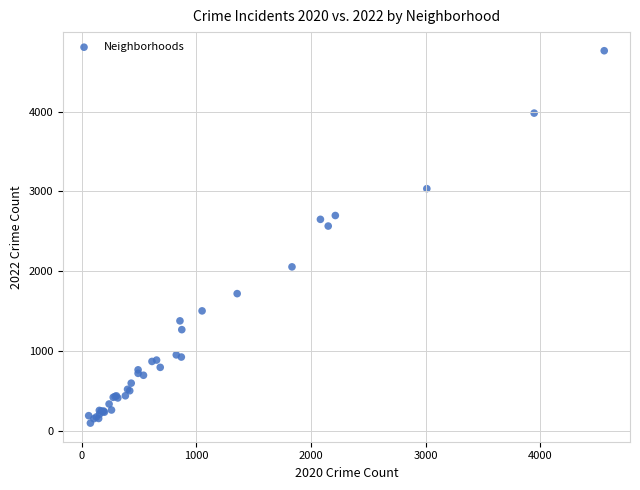

What Y value in the scatter plot is closest to 2430?

2566